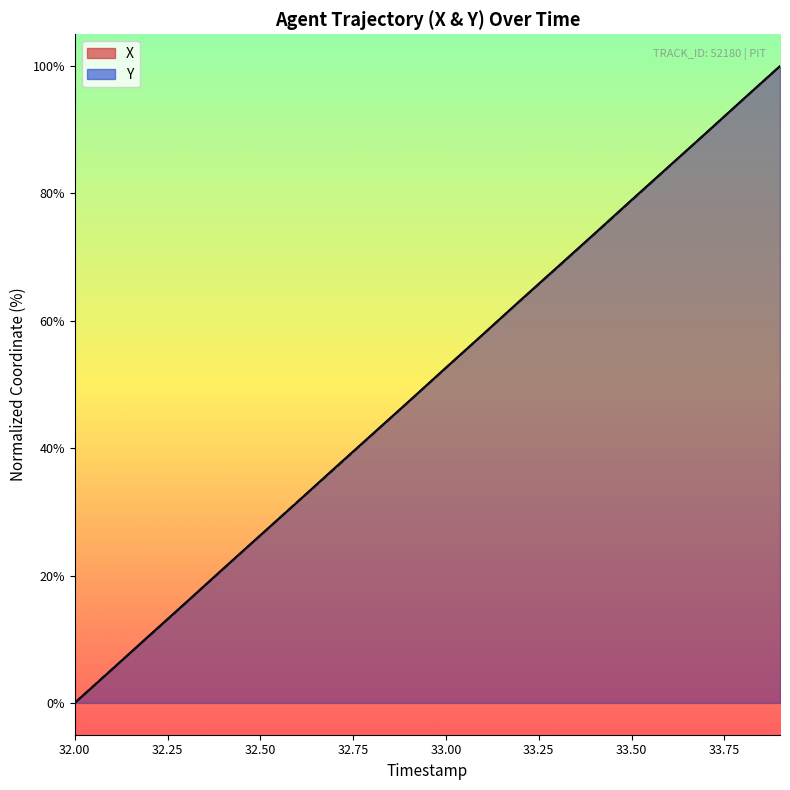

How many data points in Y are above 52?

10